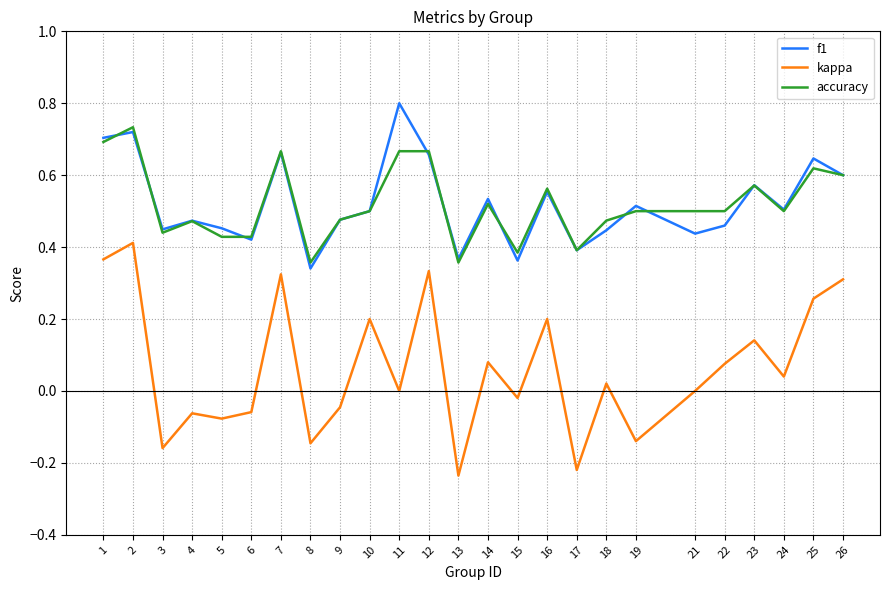

True or false: accuracy and kappa cross at least once.

False